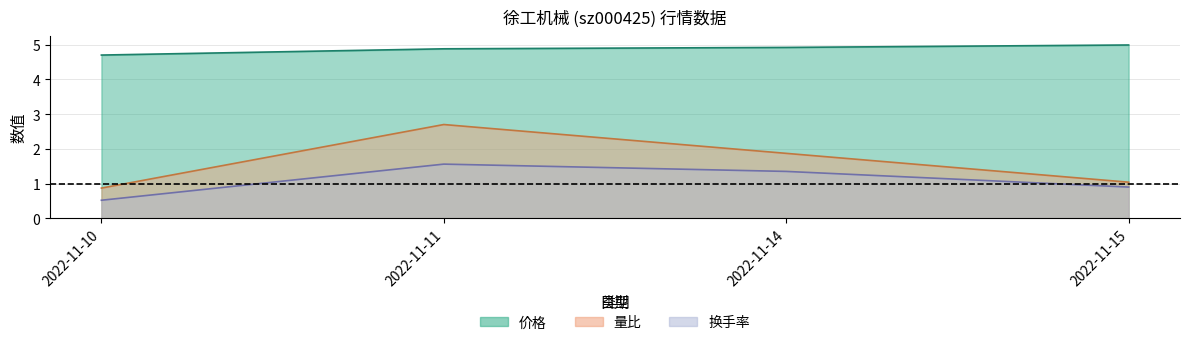

What is the value of the 换手率 point at the 3rd from the left?

1.4